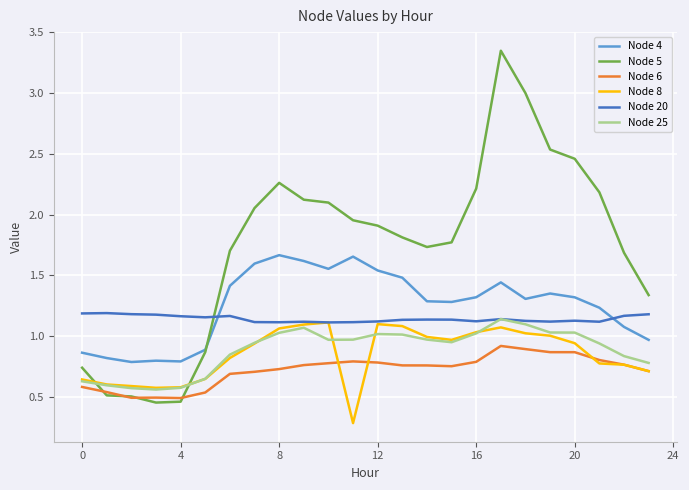

Which series has the largest range (max minus min)?

Node 5